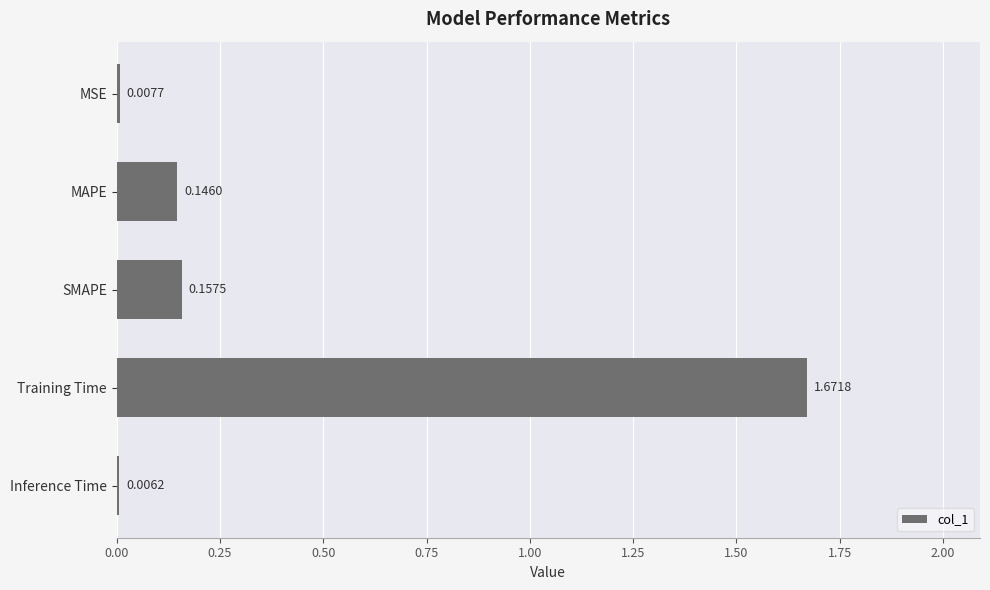

Where is the data nearest to the value 0?

Inference Time